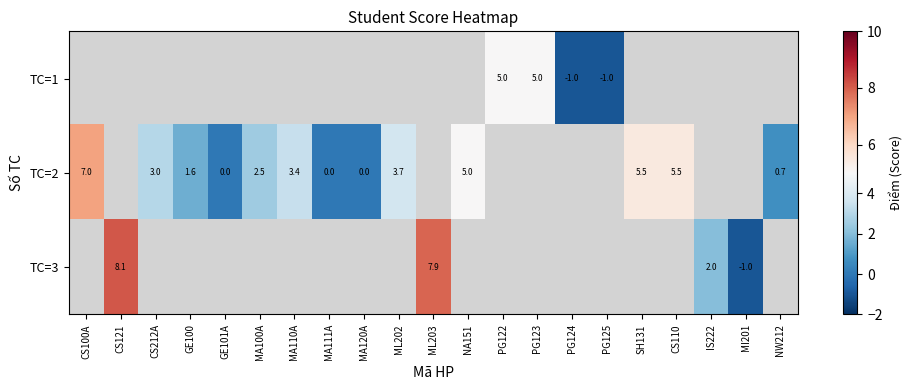

At which category does the chart reach its peak across all series?

CS121